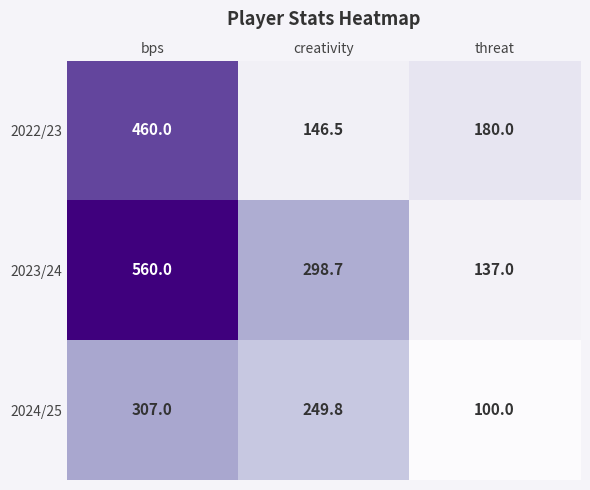

Reading left to right, list all the values displayed in this chart.

2022/23: 460.0	146.5	180.0
2023/24: 560.0	298.7	137.0
2024/25: 307.0	249.8	100.0